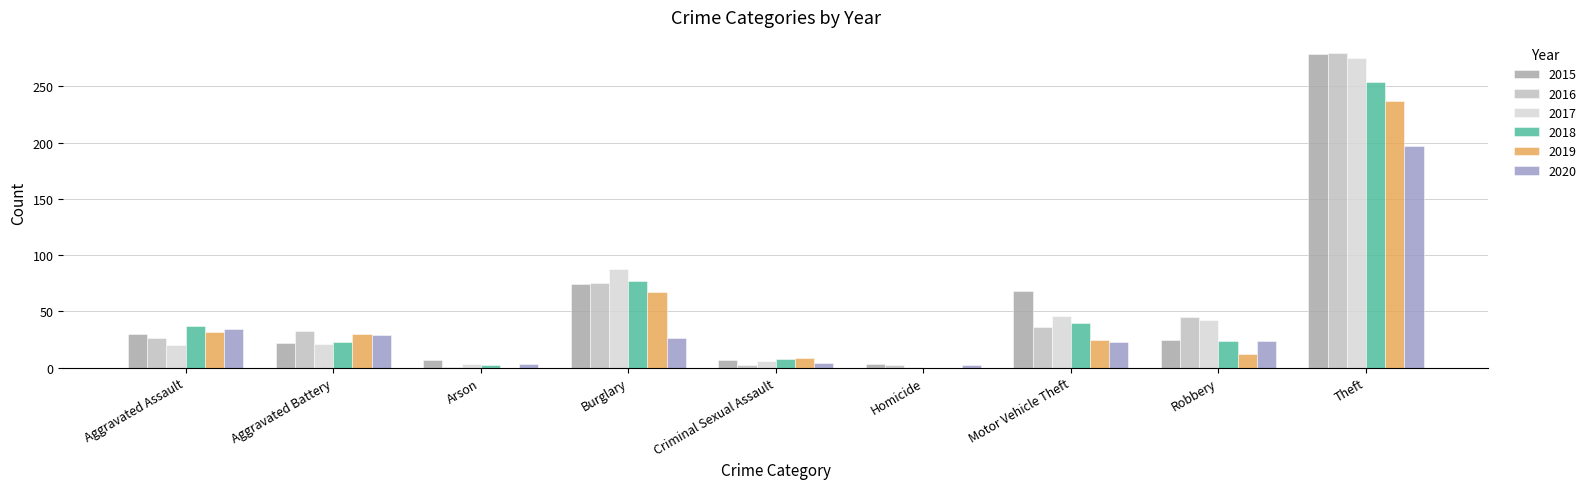

Is it true that 2016 equals 11 at Motor Vehicle Theft?

False